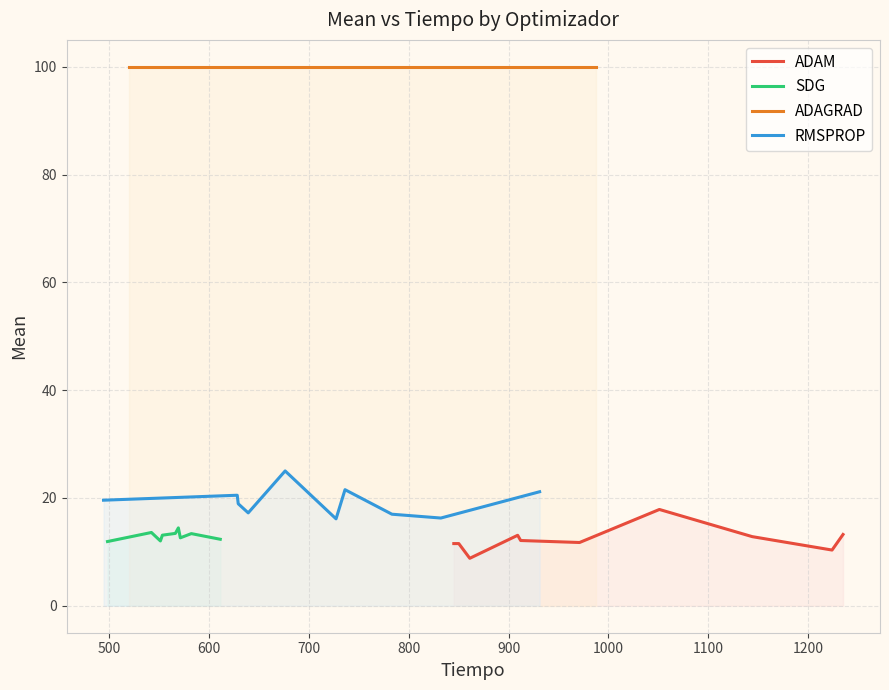

The SDG series shows 19.0 at 1100. True or false?

False